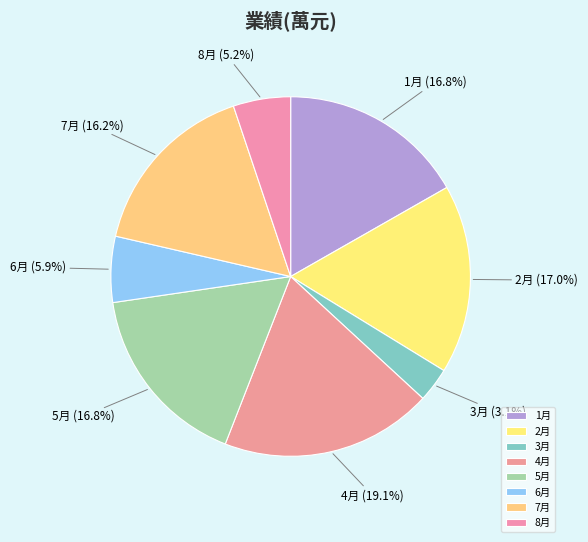

Count the number of slices in the pie.

8